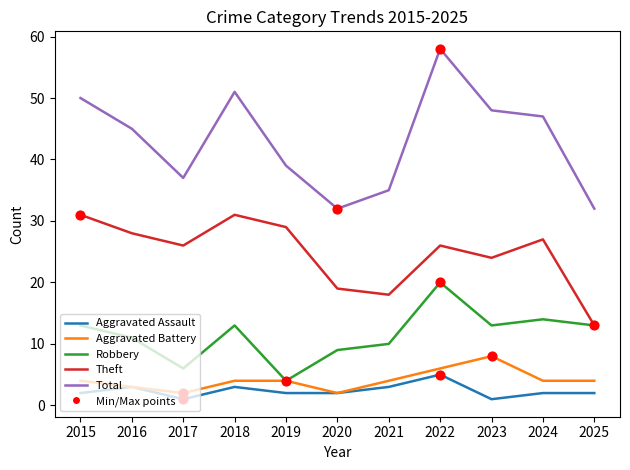

Which series has the largest total across all categories?

Total